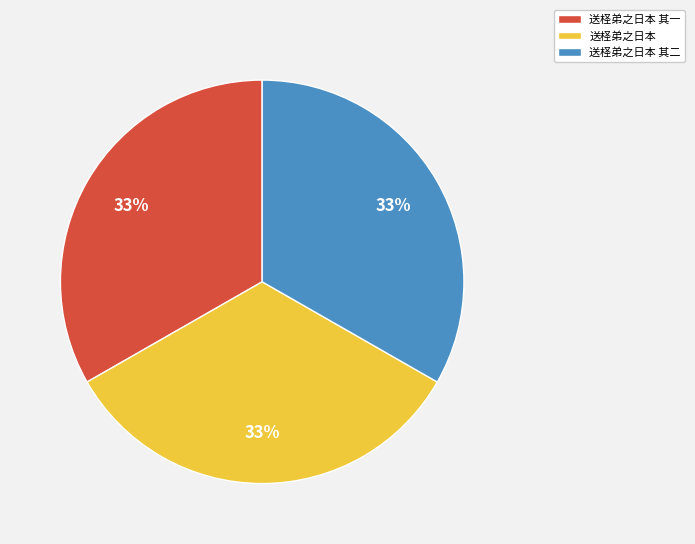

To the nearest percent, what is the combined percentage of 送柽弟之日本 and 送柽弟之日本 其一?

67%